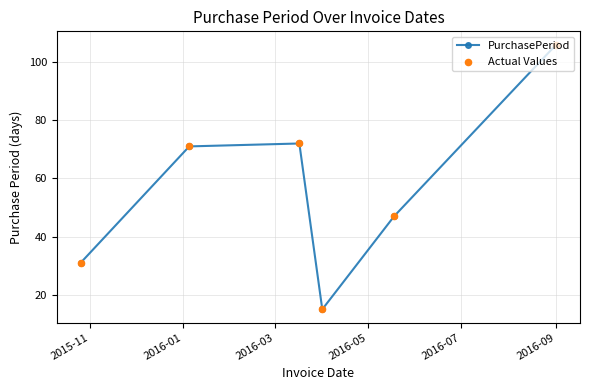

What is the maximum value shown in the chart?

106